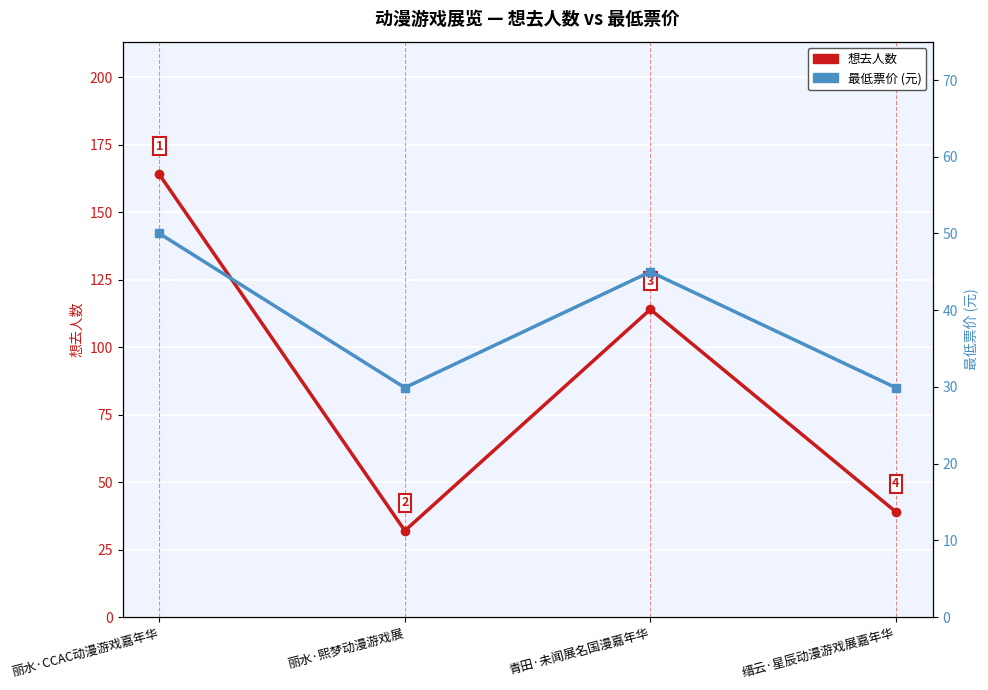

How many data points does each series have?

4